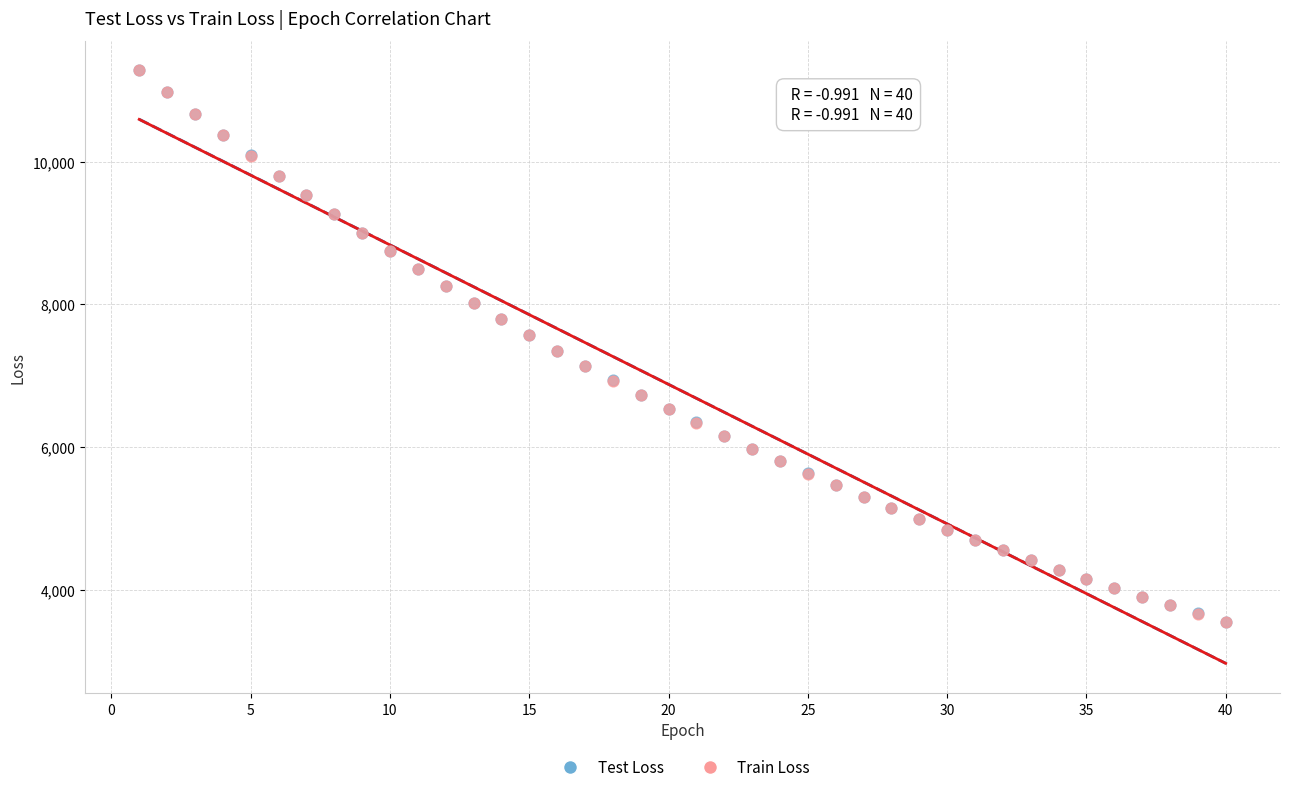

What are all the series names shown in the legend?

Test Loss, Train Loss